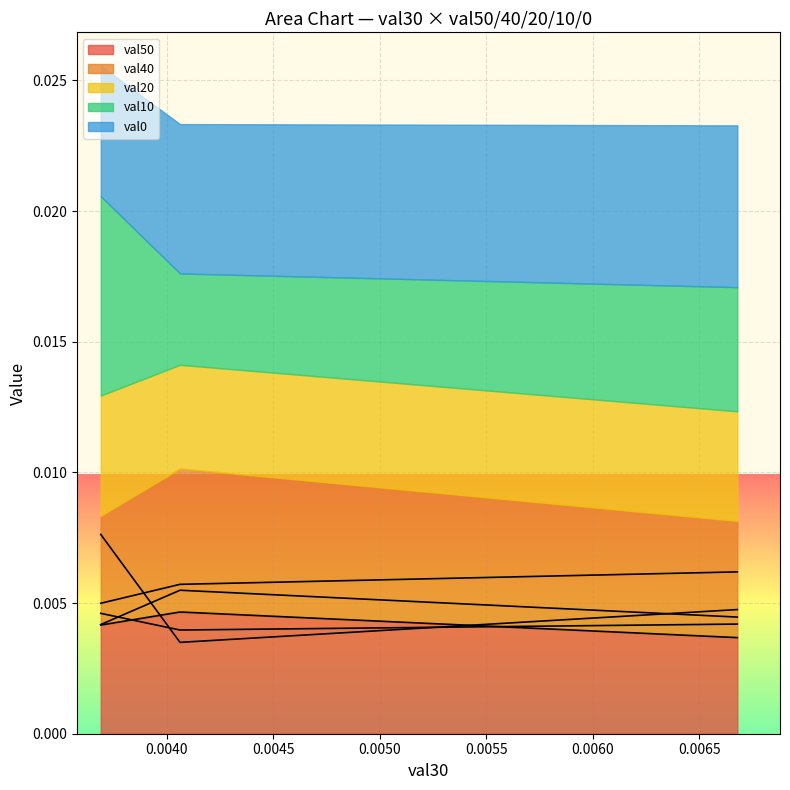

Which series has the widest spread of values?

val10